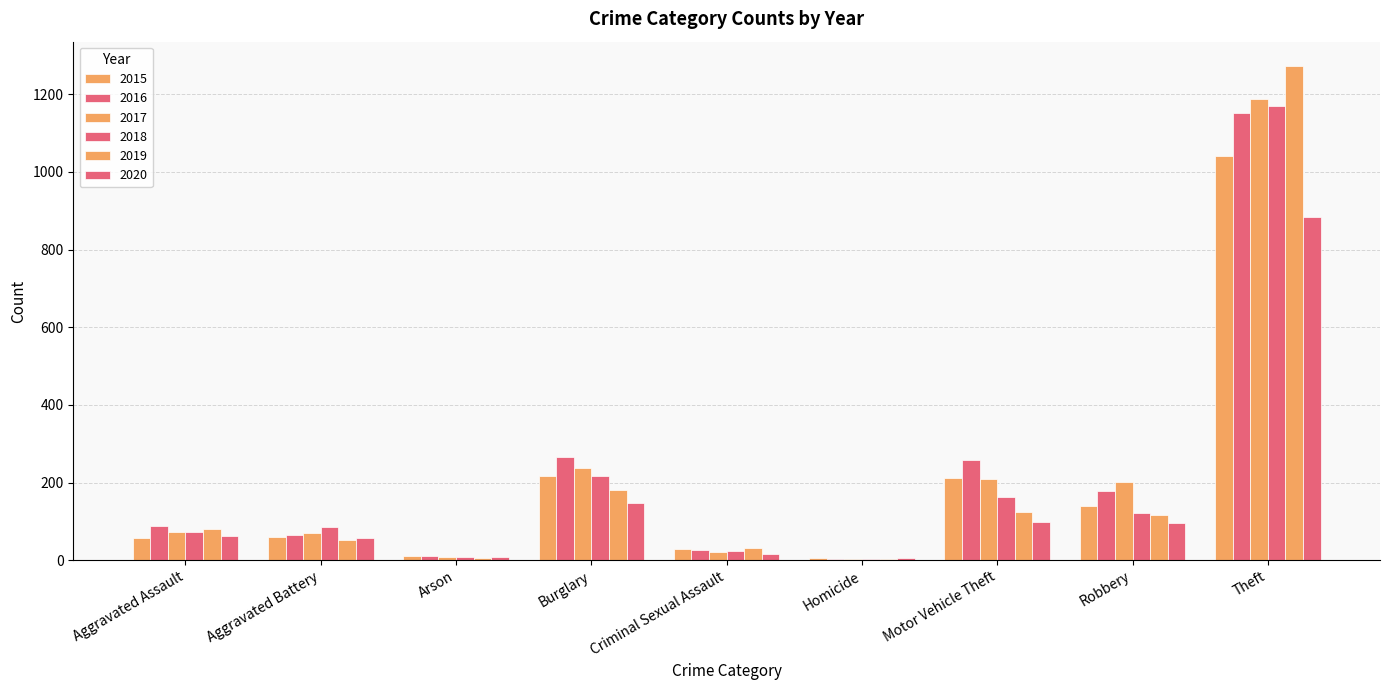

List the labels in order of 2019 value, smallest first.

Homicide, Arson, Criminal Sexual Assault, Aggravated Battery, Aggravated Assault, Robbery, Motor Vehicle Theft, Burglary, Theft